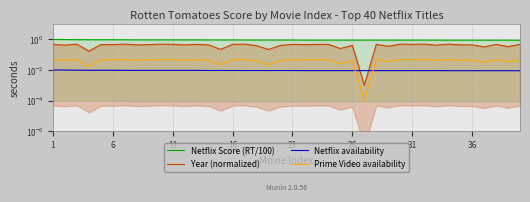

True or false: Netflix Score (RT/100) and Year (normalized) cross at least once.

False